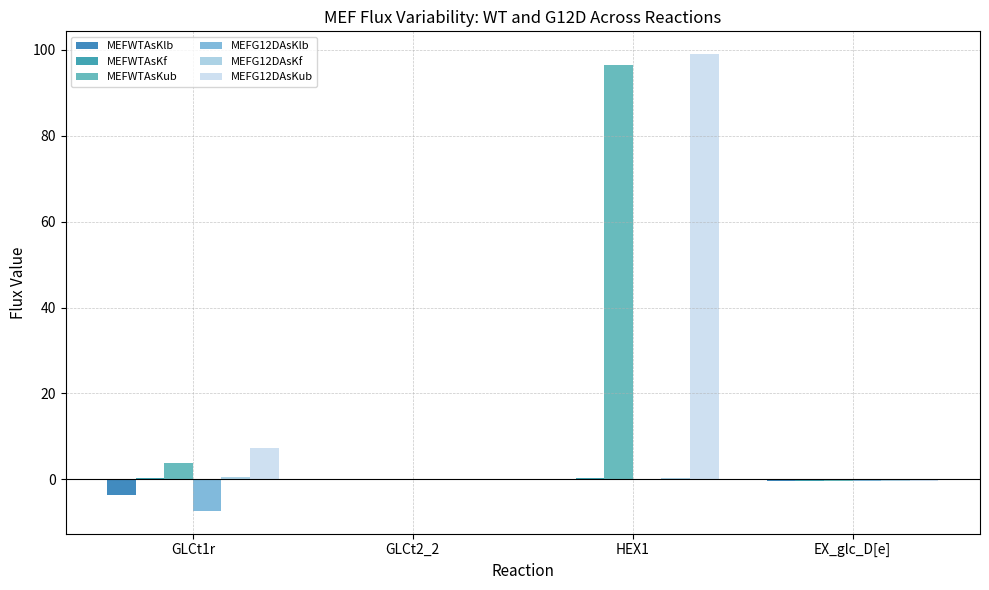

Reading left to right, transcribe all the data shown in this chart.

MEFWTAsKlb: GLCt1r=-3.7	GLCt2_2=-0.1	HEX1=0.0	EX_glc_D[e]=-0.3
MEFWTAsKf: GLCt1r=0.3	GLCt2_2=-0.0	HEX1=0.3	EX_glc_D[e]=-0.3
MEFWTAsKub: GLCt1r=3.7	GLCt2_2=0.1	HEX1=96.4	EX_glc_D[e]=-0.3
MEFG12DAsKlb: GLCt1r=-7.3	GLCt2_2=-0.1	HEX1=0.0	EX_glc_D[e]=-0.4
MEFG12DAsKf: GLCt1r=0.5	GLCt2_2=-0.0	HEX1=0.4	EX_glc_D[e]=-0.4
MEFG12DAsKub: GLCt1r=7.3	GLCt2_2=0.1	HEX1=99.0	EX_glc_D[e]=-0.4